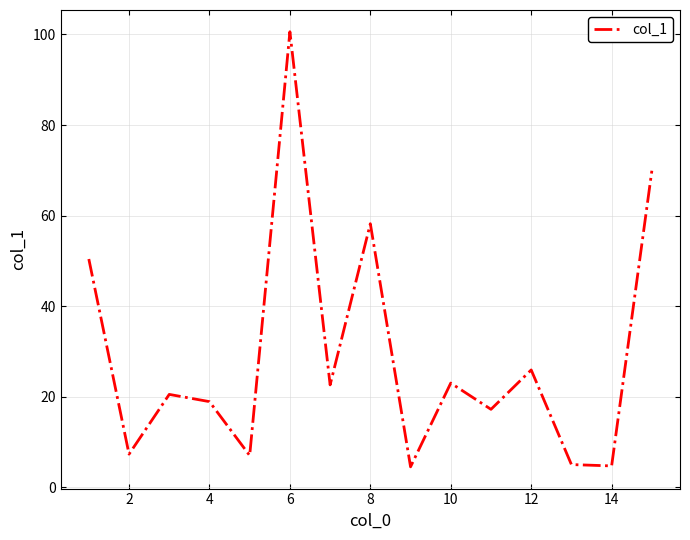

What is the minimum value shown in the chart?

4.5